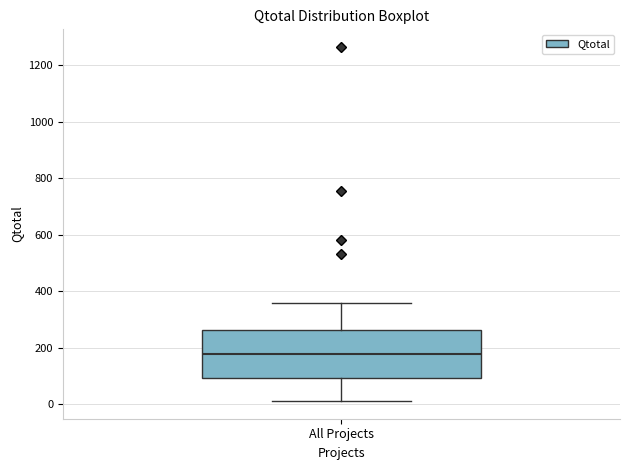

Transcribe this box plot: give where the median line is, the range the box spans, and where the two whiskers end, as read against the y-axis. The values are not printed on the chart, so give them approximately, as read against the axis.

median 180, box 100 to 260, whiskers 20 to 360